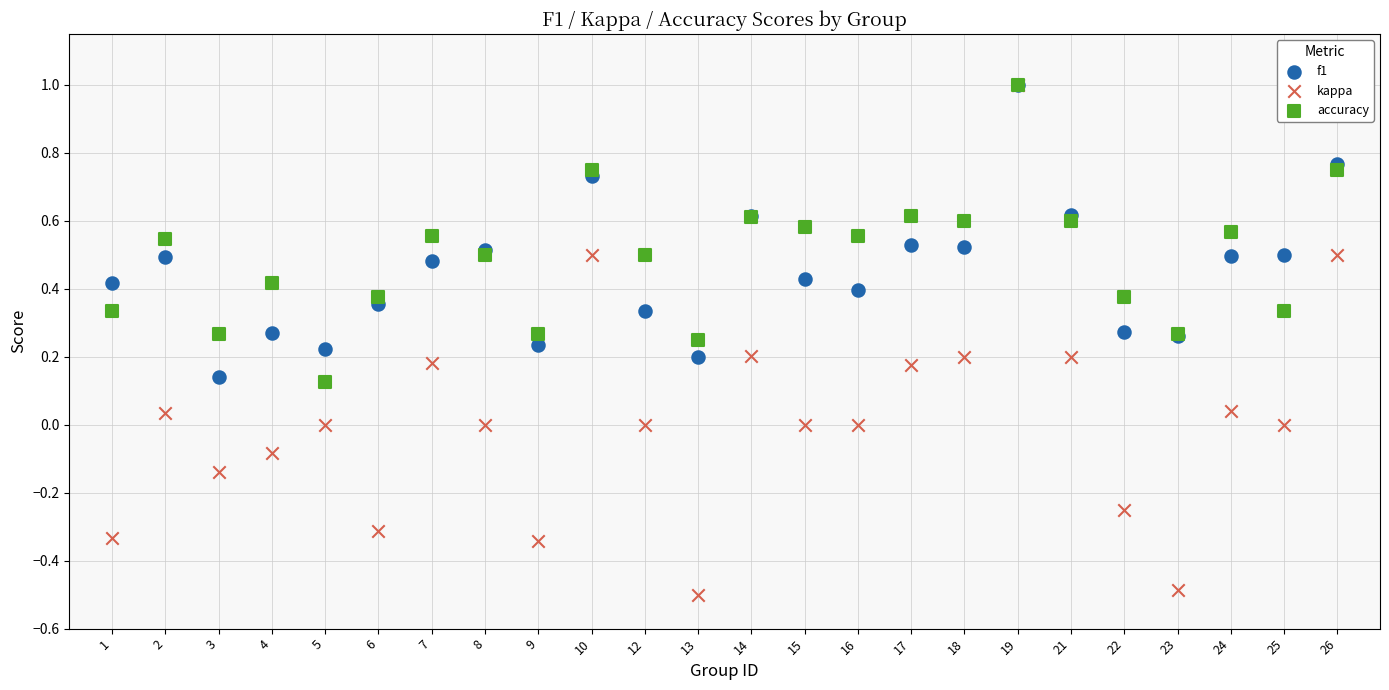

What are all the series names shown in the legend?

f1, kappa, accuracy